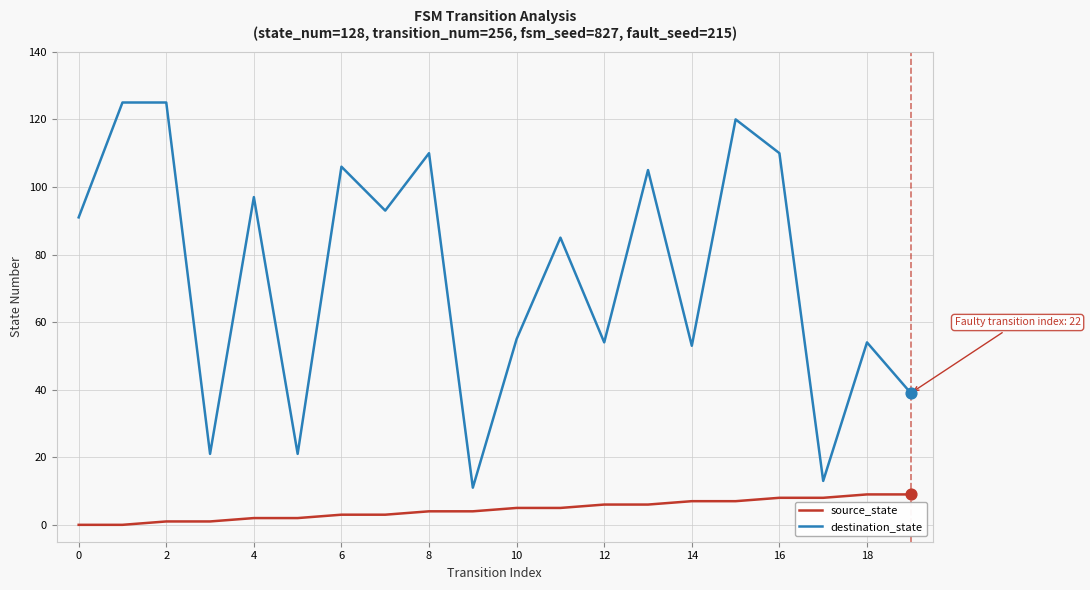

What are all the series names shown in the legend?

source_state, destination_state